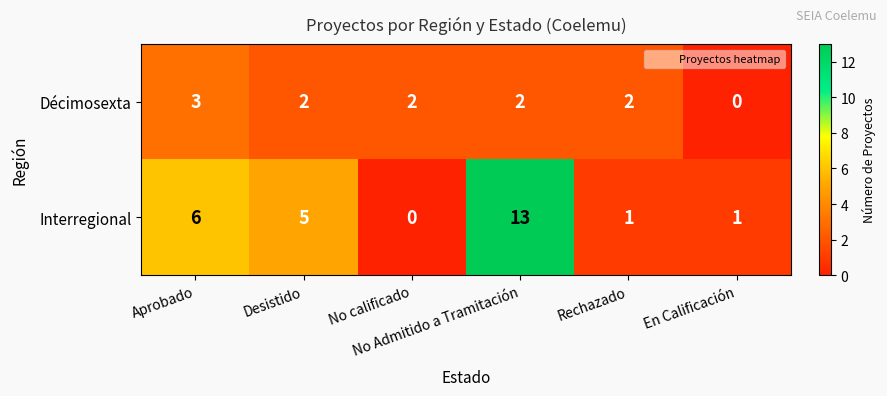

At how many categories does at least one series exceed 7?

1